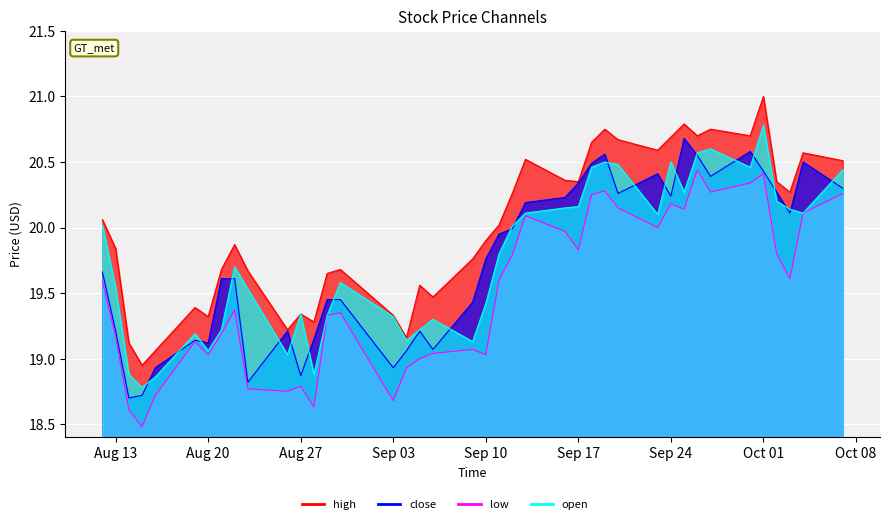

How many lines are shown in the chart?

4